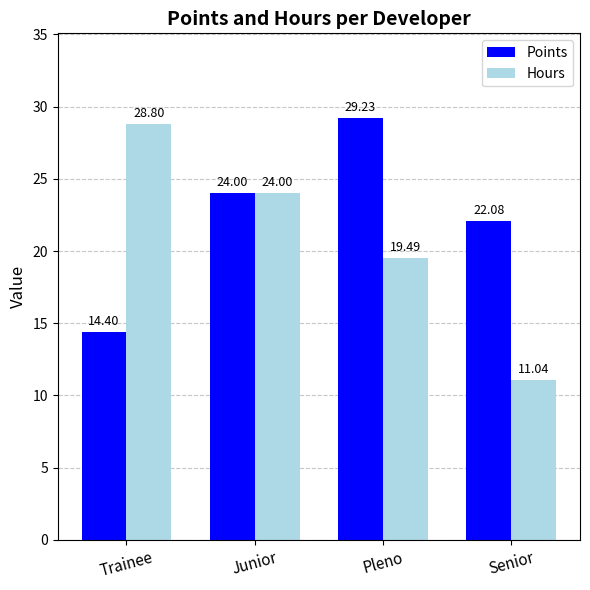

True or false: Hours has a value of 34.4 at Pleno.

False